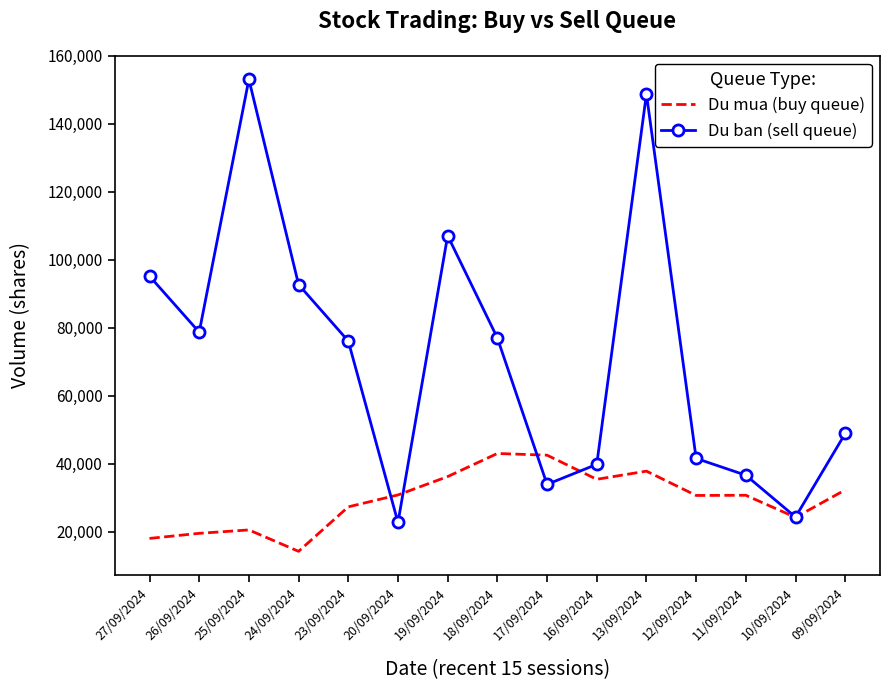

True or false: Du ban (sell queue) and Du mua (buy queue) cross at least once.

True